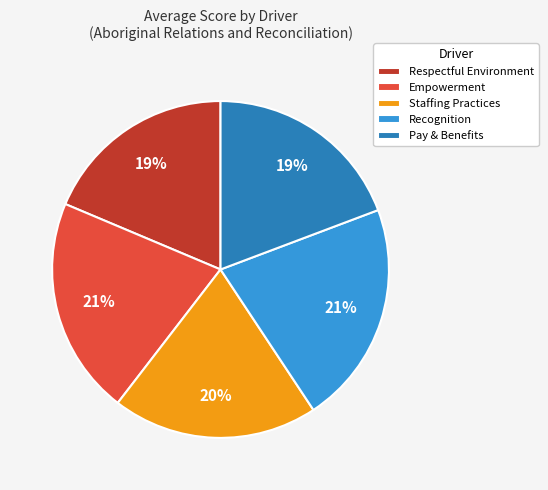

Combined, do Respectful Environment and Staffing Practices account for over 50%?

No